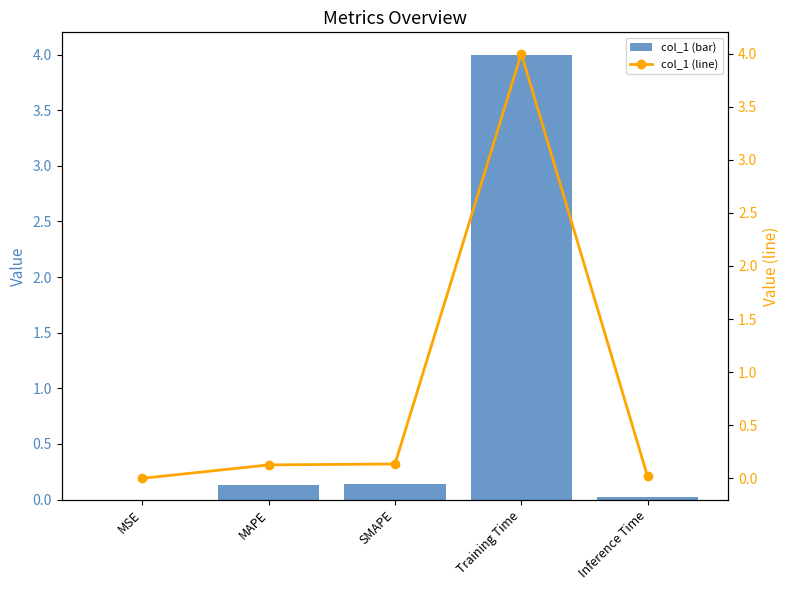

Rank the series at Inference Time from highest to lowest value.

col_1, col_1 (line)